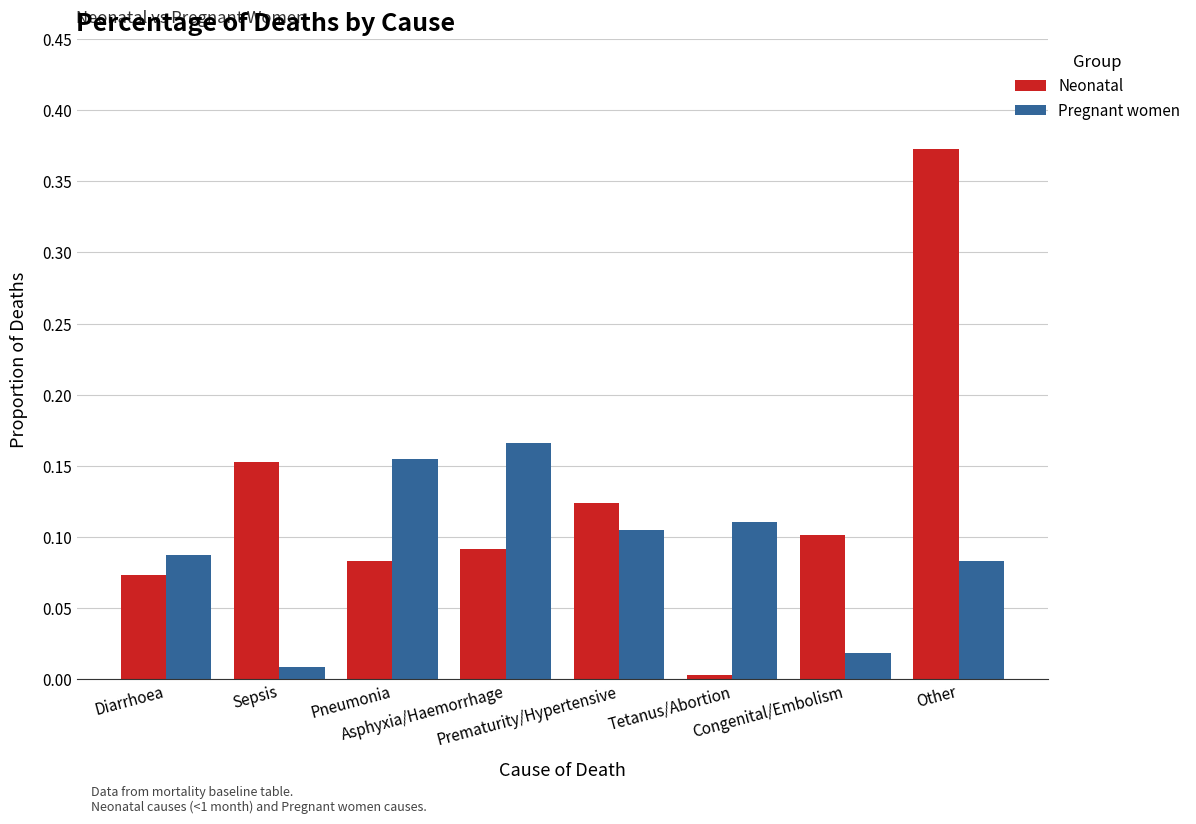

Which series has the largest total across all categories?

Neonatal